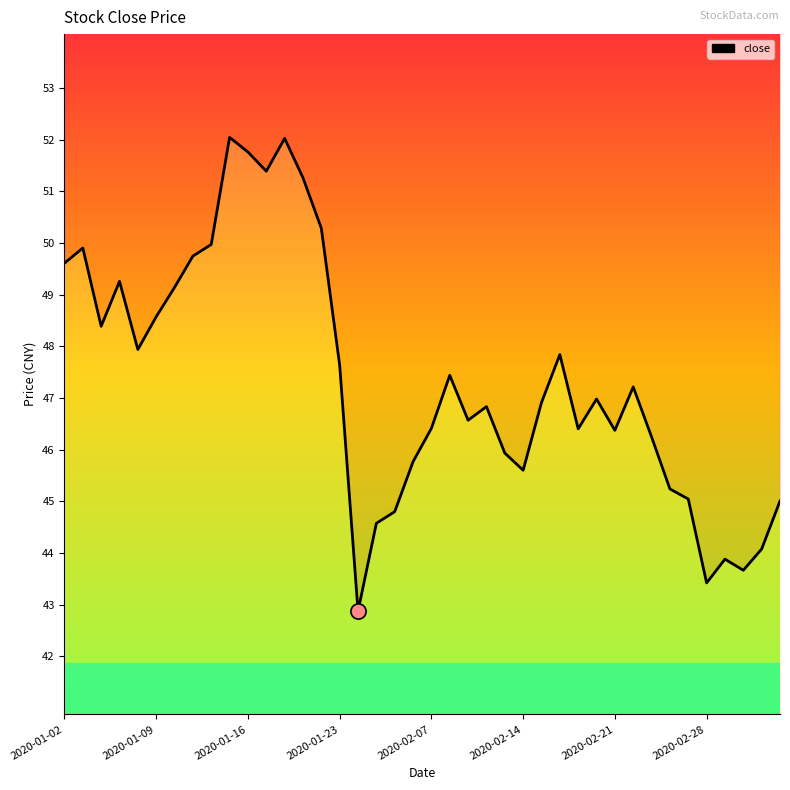

What is the change in value from 2020-01-16 to 10?

+3.4